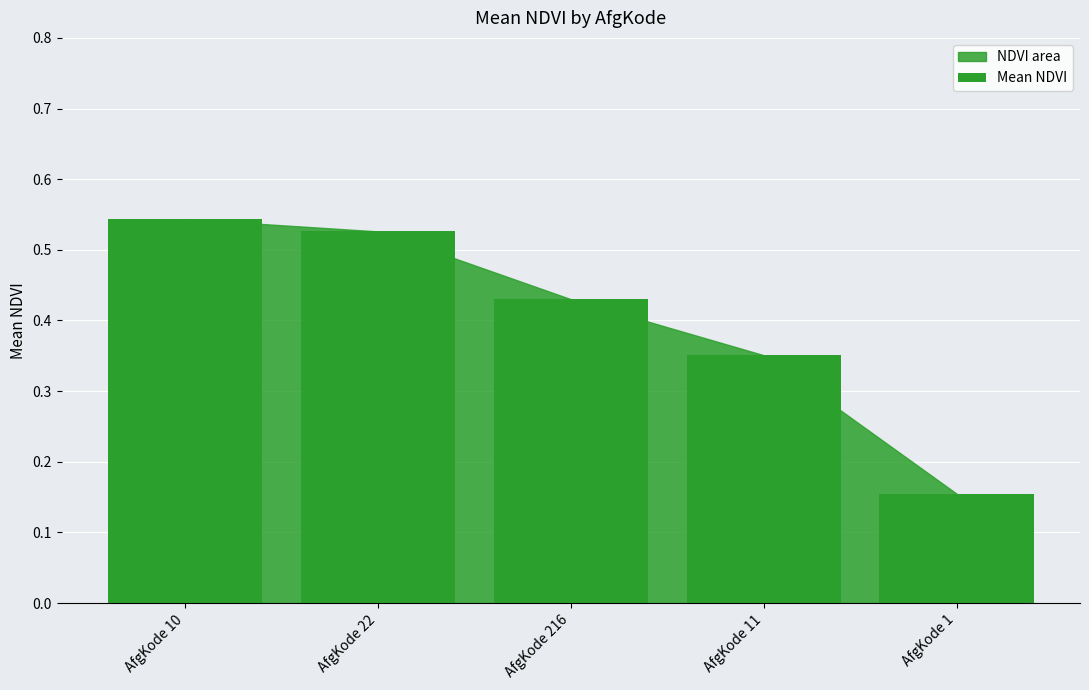

How many values are between 0 and 1?

5